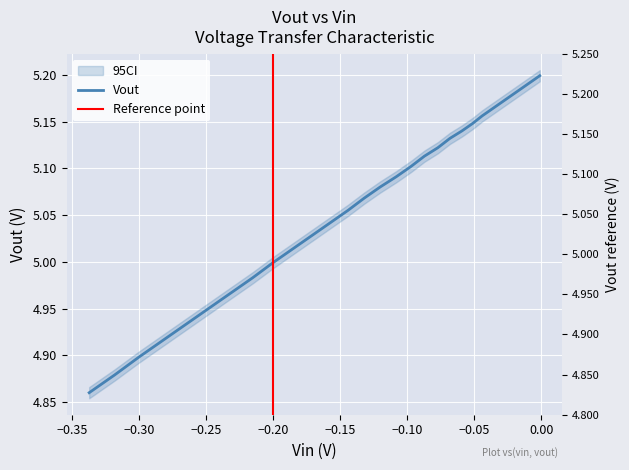

What is the difference between the maximum and minimum values?

0.3